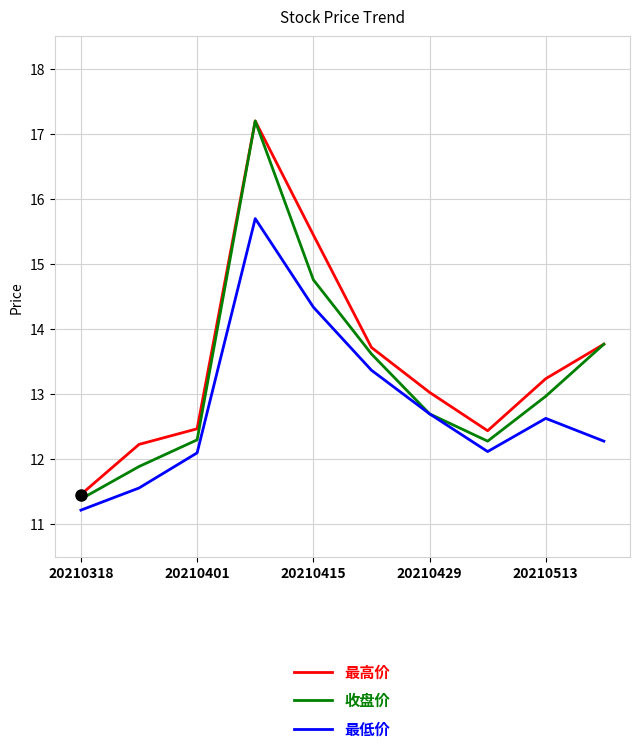

True or false: 最高价 and 最低价 intersect in this chart.

False